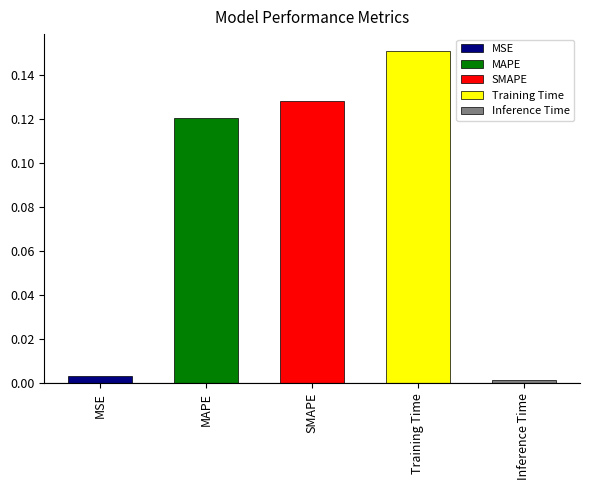

What is the label of the 3rd bar from the right?

SMAPE